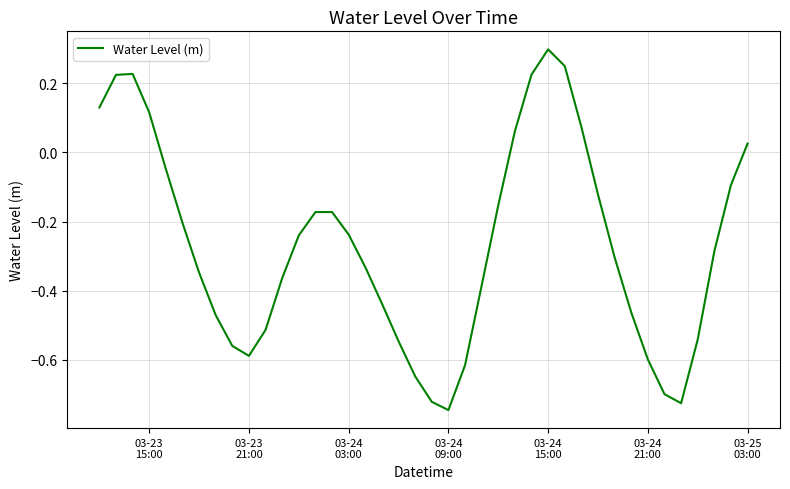

What is the maximum value shown in the chart?

0.3